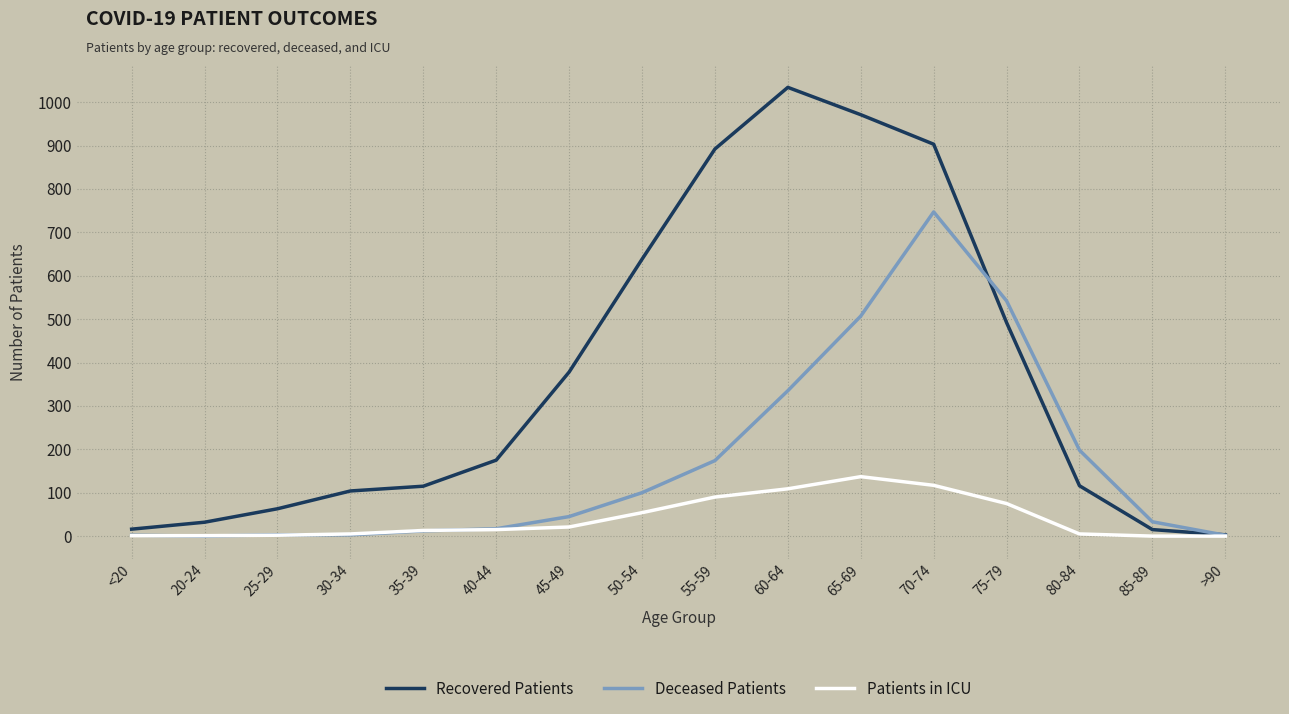

Which series changed the most between 25-29 and 35-39?

Recovered Patients